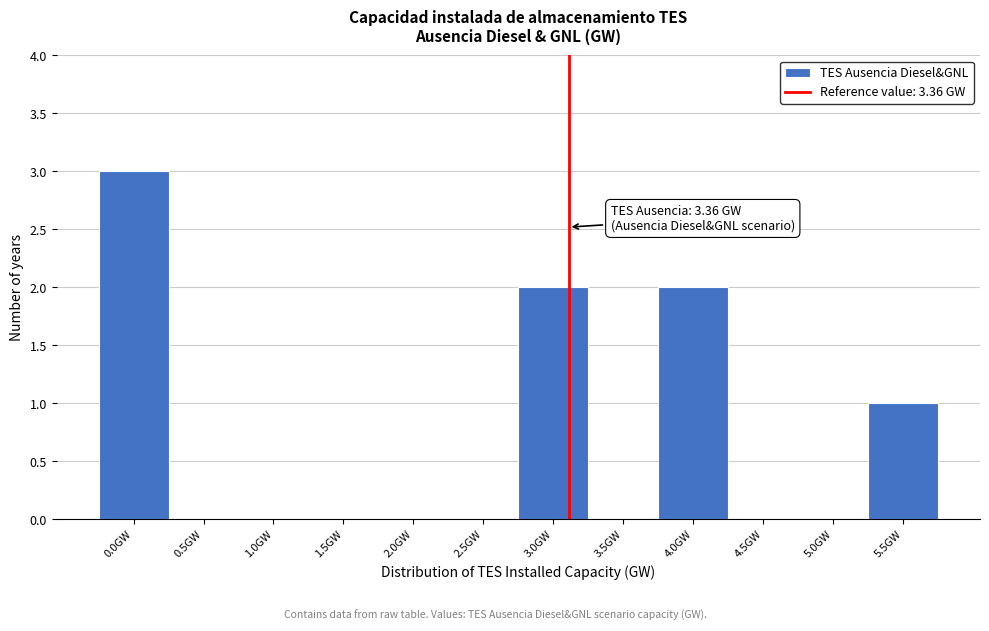

Reading left to right, extract all data points from this chart.

0.0GW=3	0.5GW=0	1.0GW=0	1.5GW=0	2.0GW=0	2.5GW=0	3.0GW=2	3.5GW=0	4.0GW=2	4.5GW=0	5.0GW=0	5.5GW=1